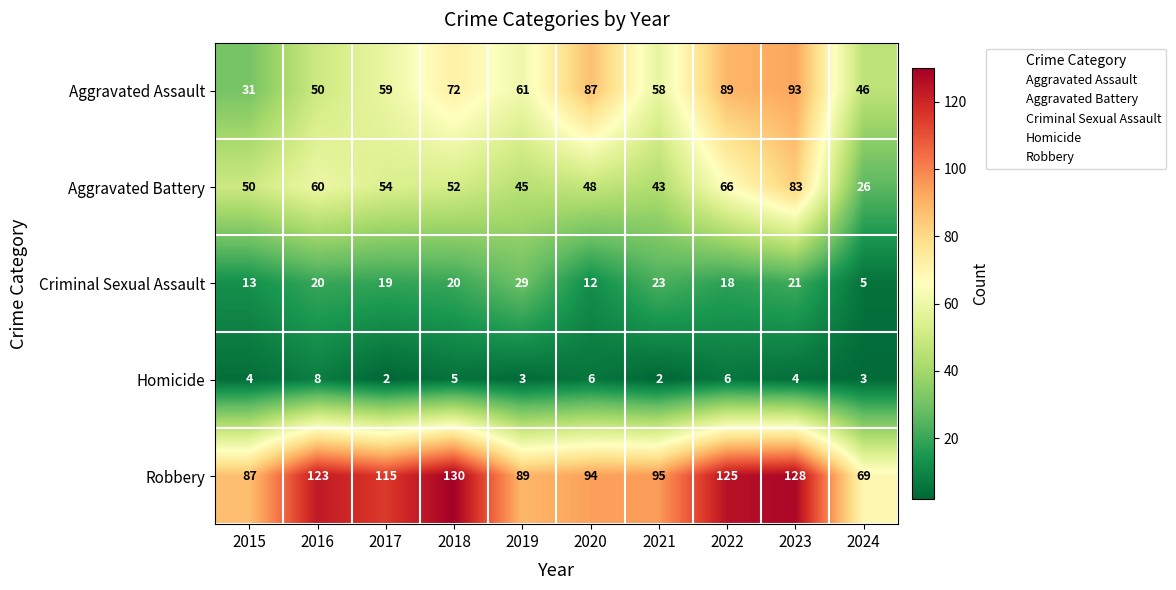

Rank the series by their maximum value, from lowest to highest.

Homicide, Criminal Sexual Assault, Aggravated Battery, Aggravated Assault, Robbery